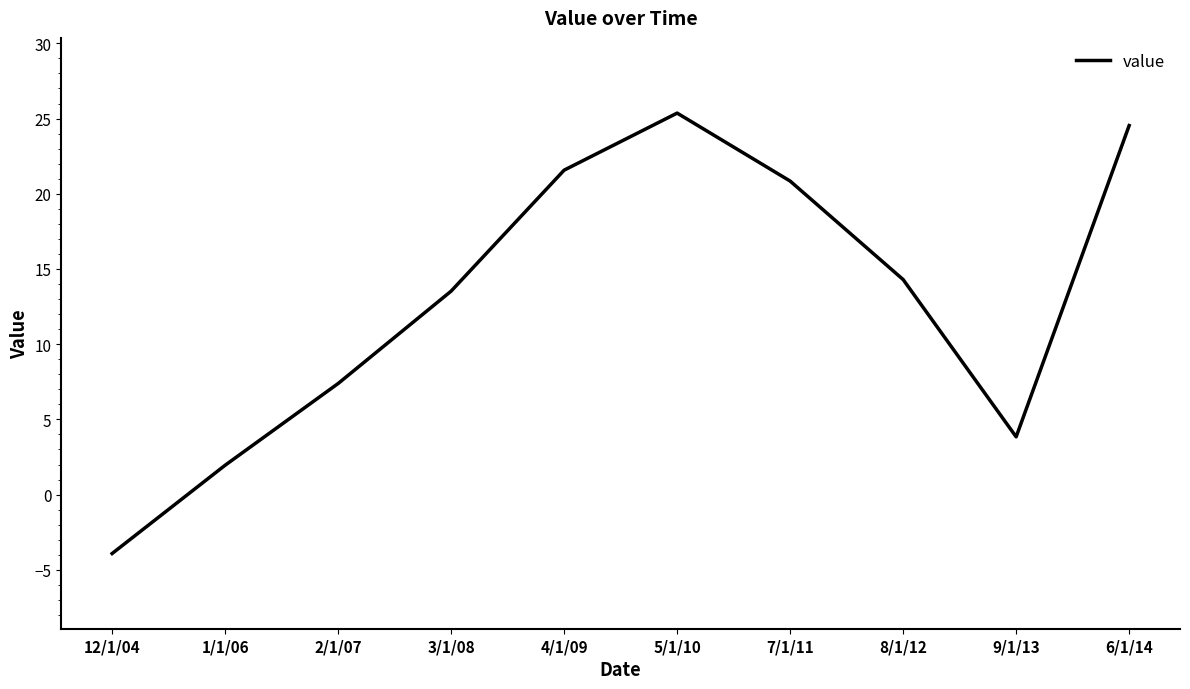

At which label is the value closest to 10?

2/1/07